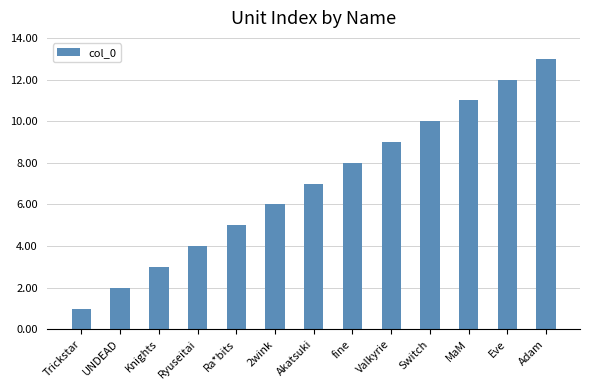

How many data points are less than 7?

6